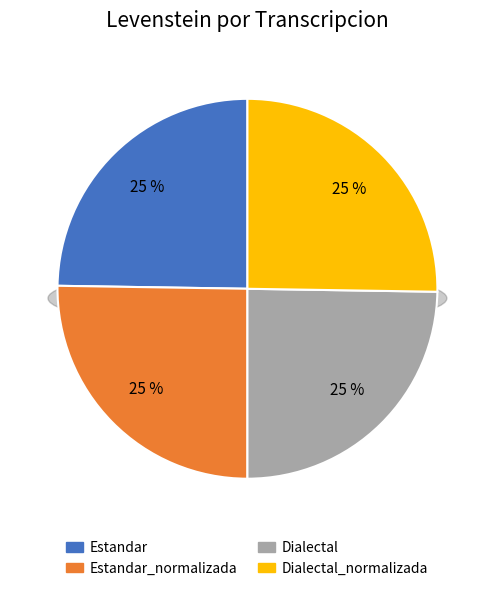

Do Dialectal_normalizada and Dialectal together represent more than half of the pie?

No